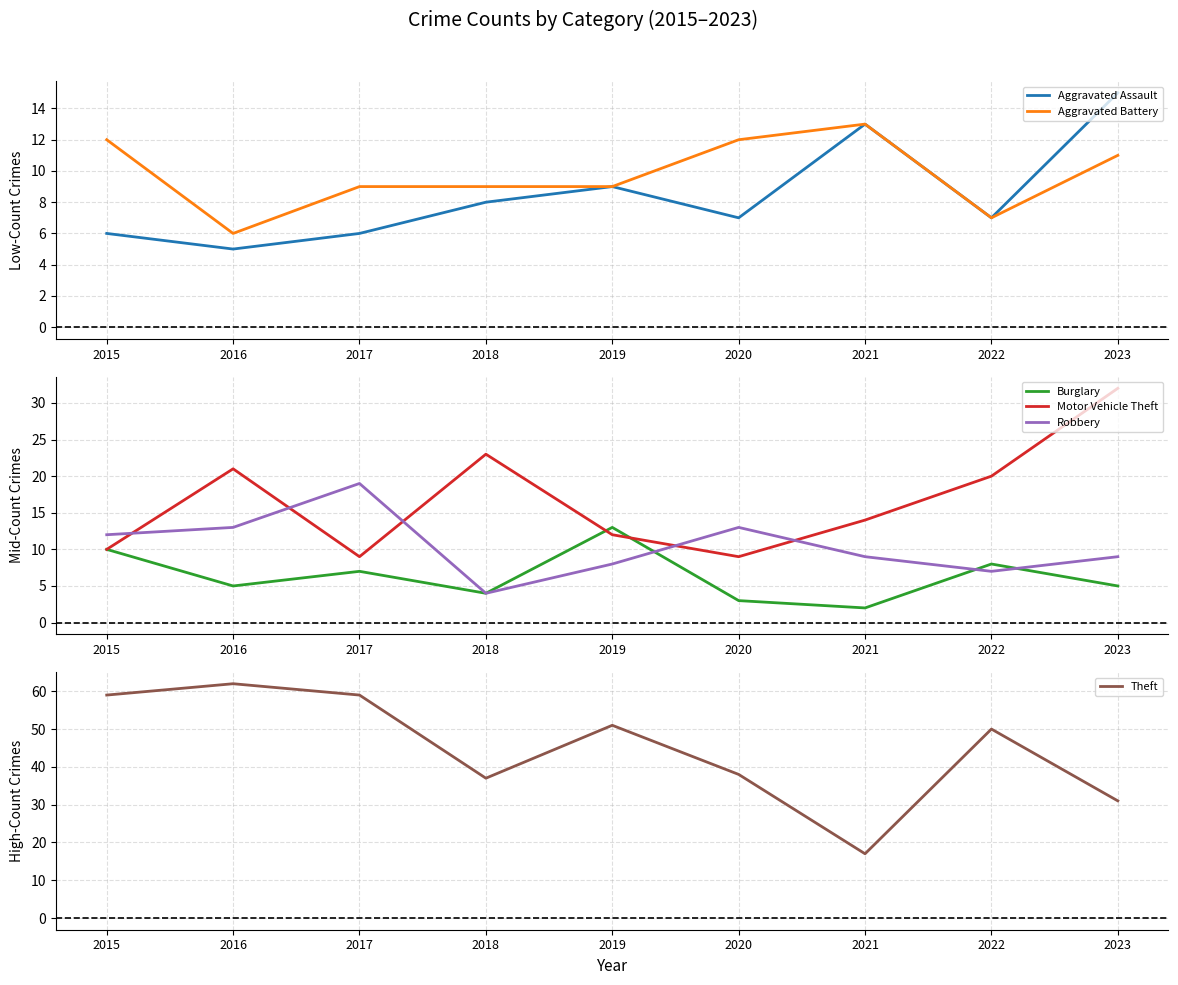

The Aggravated Battery series shows 13 at 2021. True or false?

True